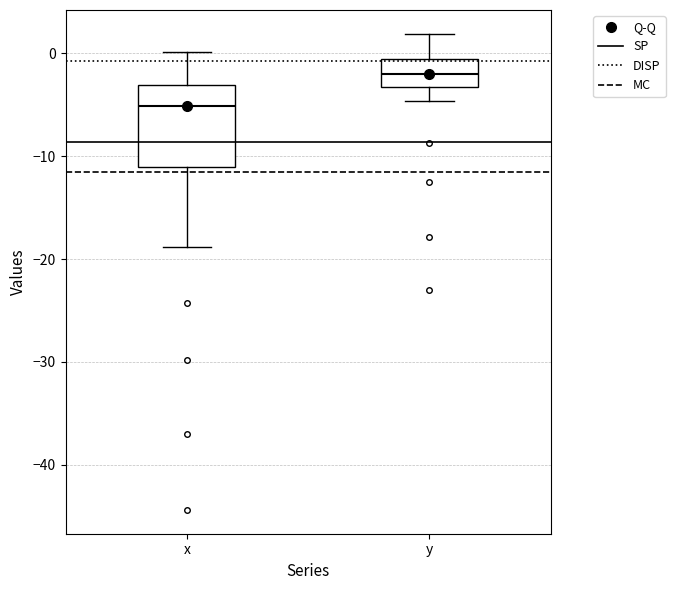

Reading left to right, read every box against the y-axis: the position of its median line, the range the box covers, and the ends of its whiskers. The values are not printed on the chart, so give them approximately, as read against the axis.

x: median -5, box -11 to -3, whiskers -19 to 0
y: median -2, box -3 to -1, whiskers -5 to 2